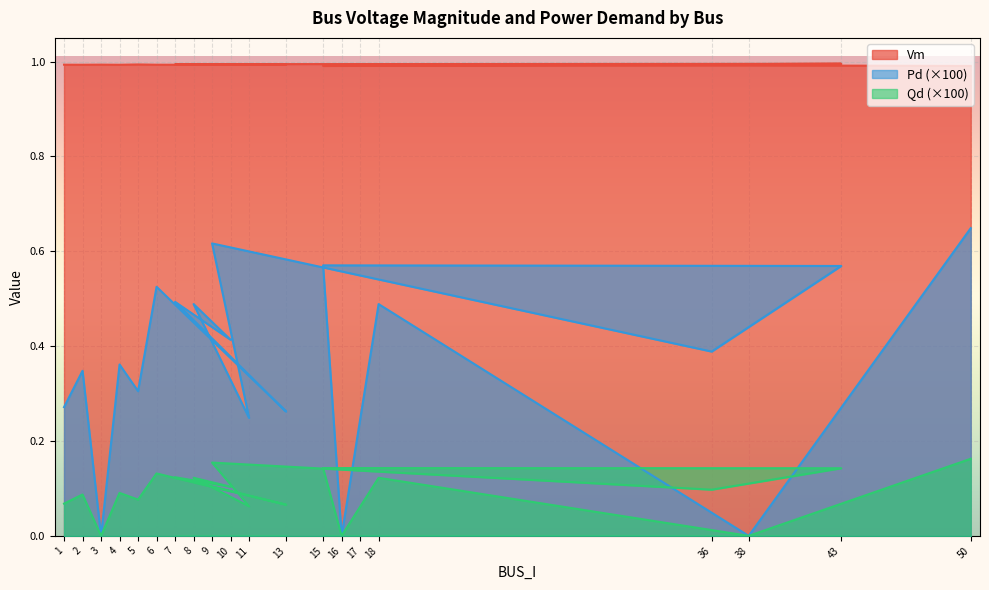

Count the Pd values in the range 0 to 1.

20